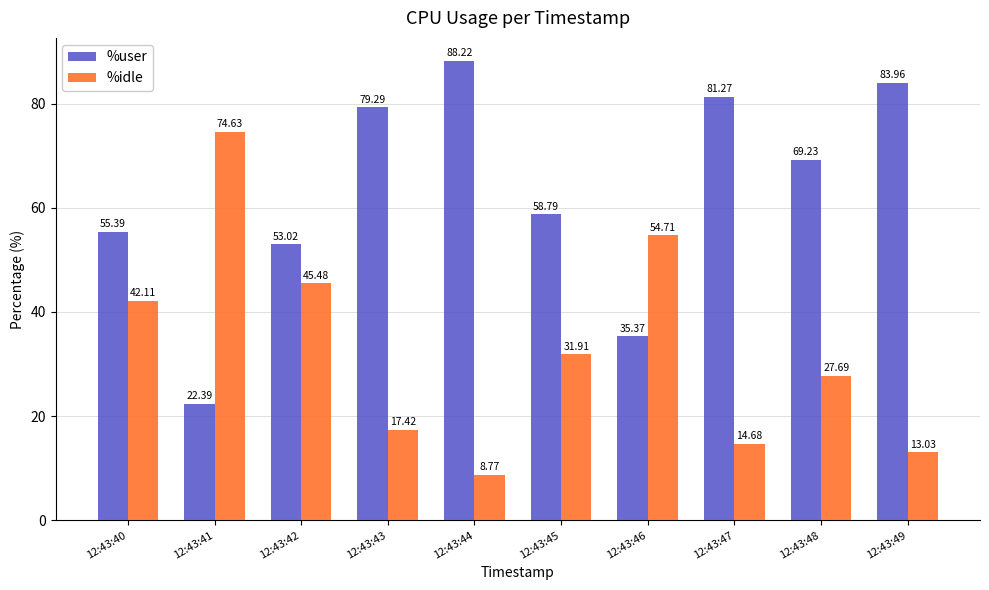

Is it true that %idle equals 99.0 at 12:43:41?

False